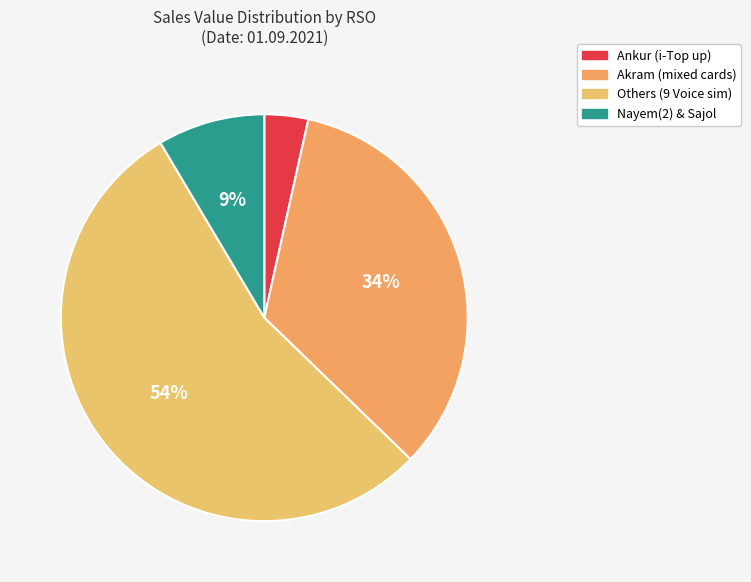

Which category has the biggest portion of the pie?

Others (9 Voice sim)